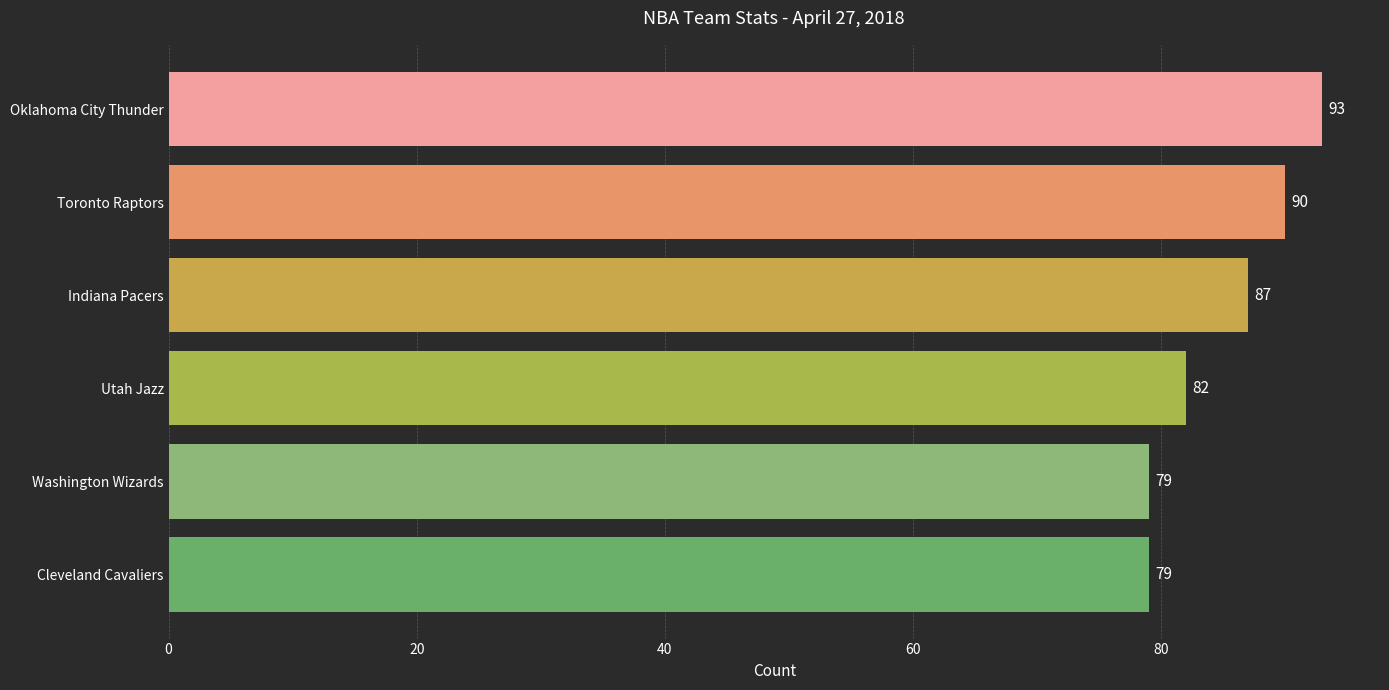

Approximately how many times larger is the value at Indiana Pacers compared to Toronto Raptors?

1.0